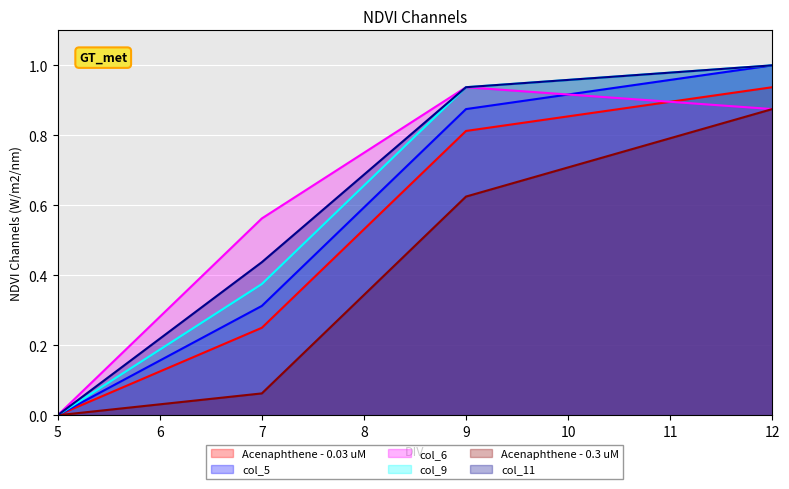

What is the spread (max minus min) of values at 7?

0.5